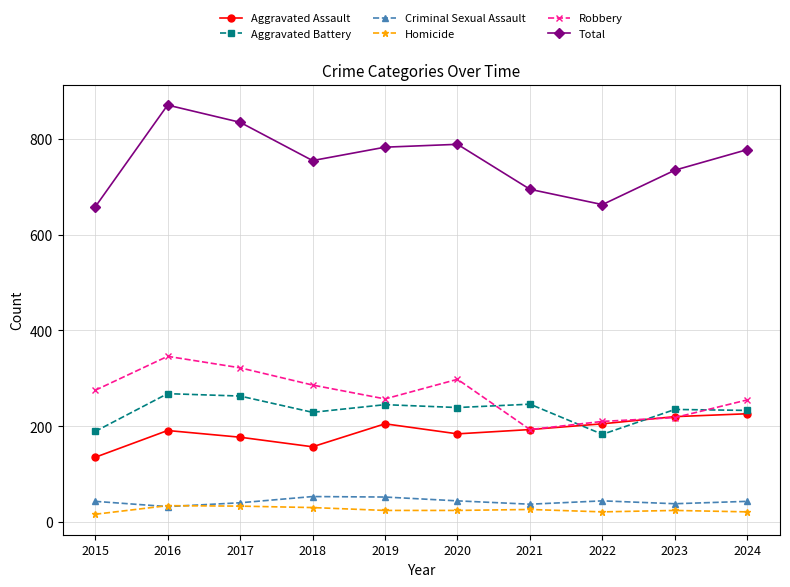

Which series has the largest total across all categories?

Total